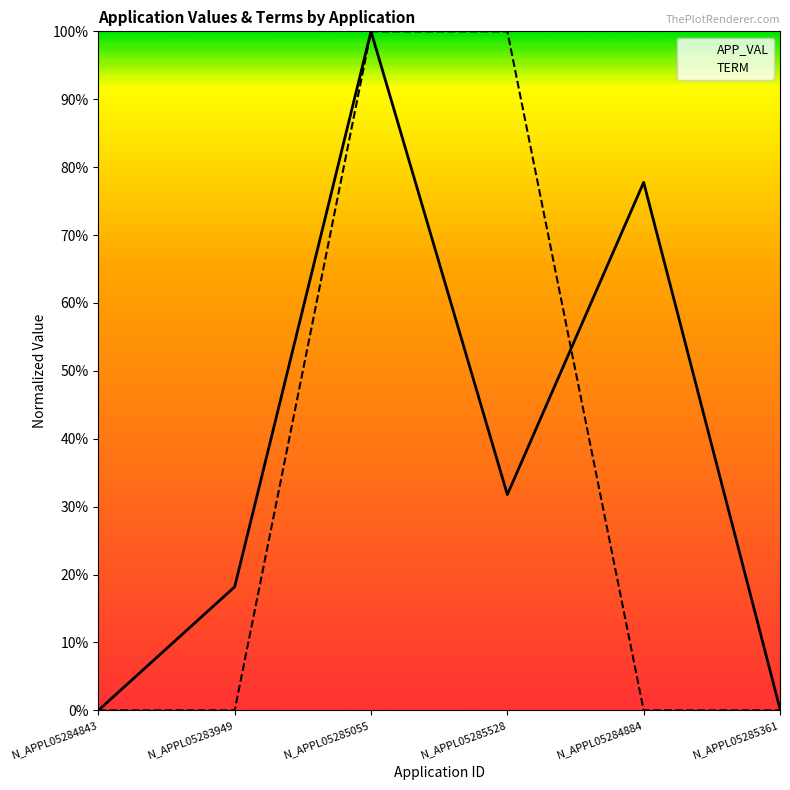

Rank the series by their average value, from lowest to highest.

TERM, APP_VAL